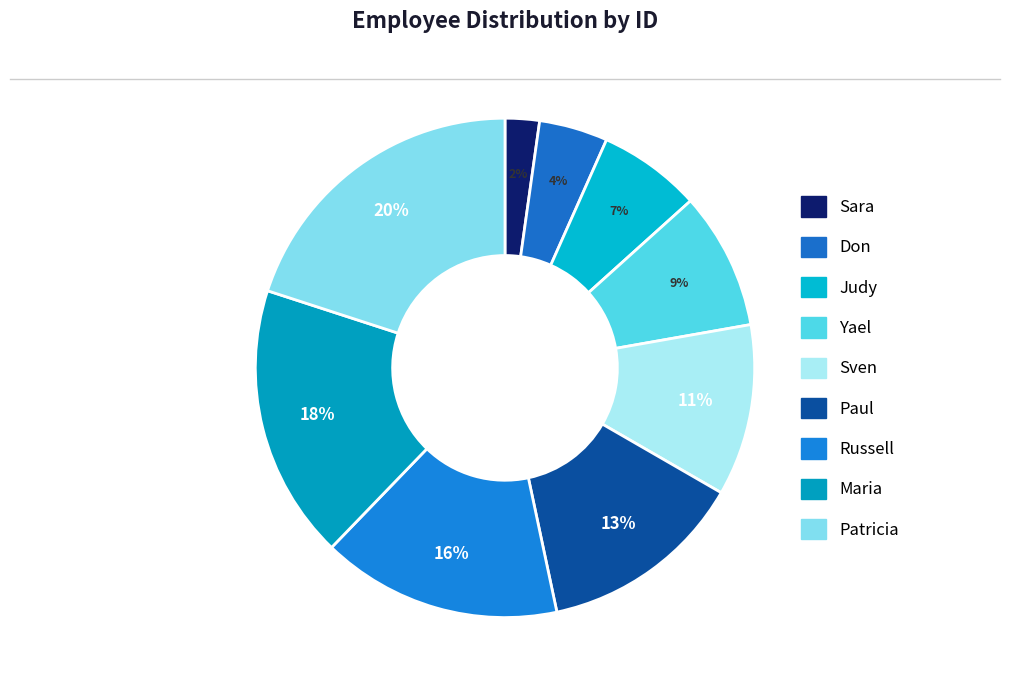

Is there a majority slice in this chart?

No